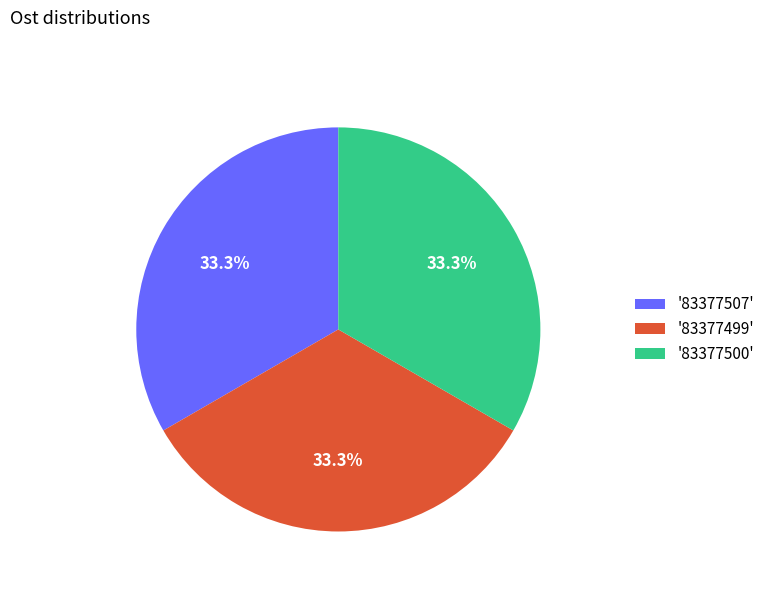

Approximately how many times larger is the value at '83377500' compared to '83377499'?

1.0